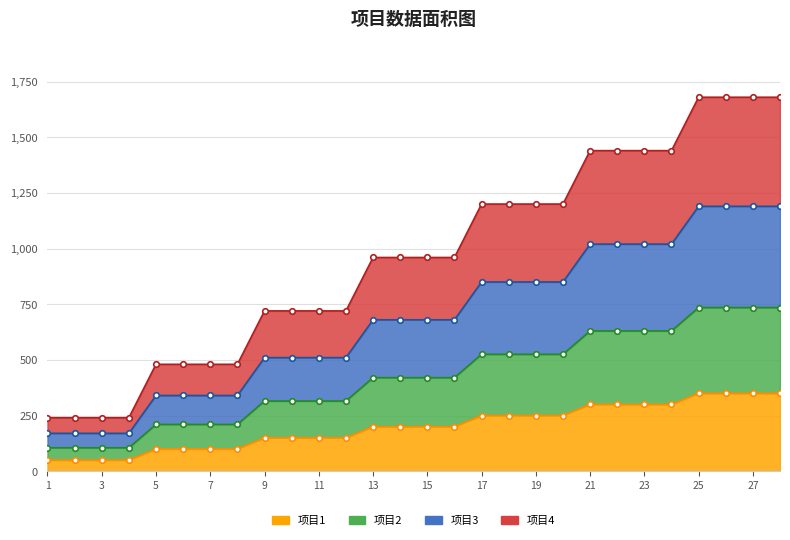

What is the sum of the 项目1 values at 28 and 1?

400